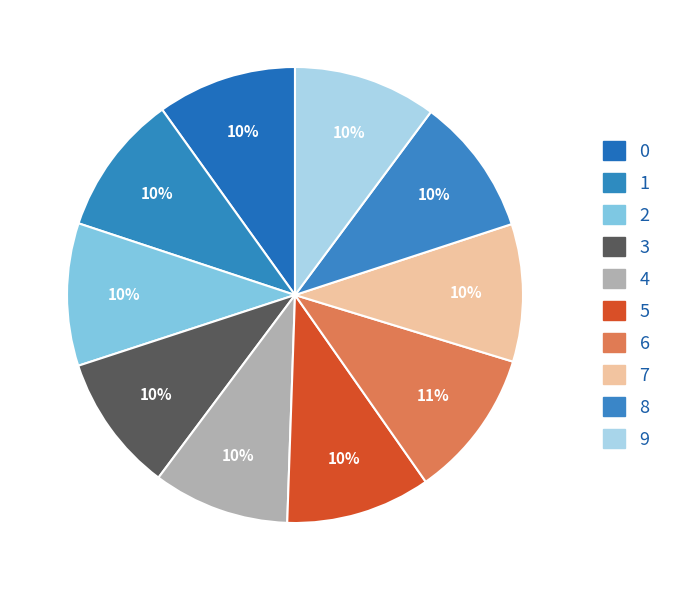

Does any single category account for the majority?

No